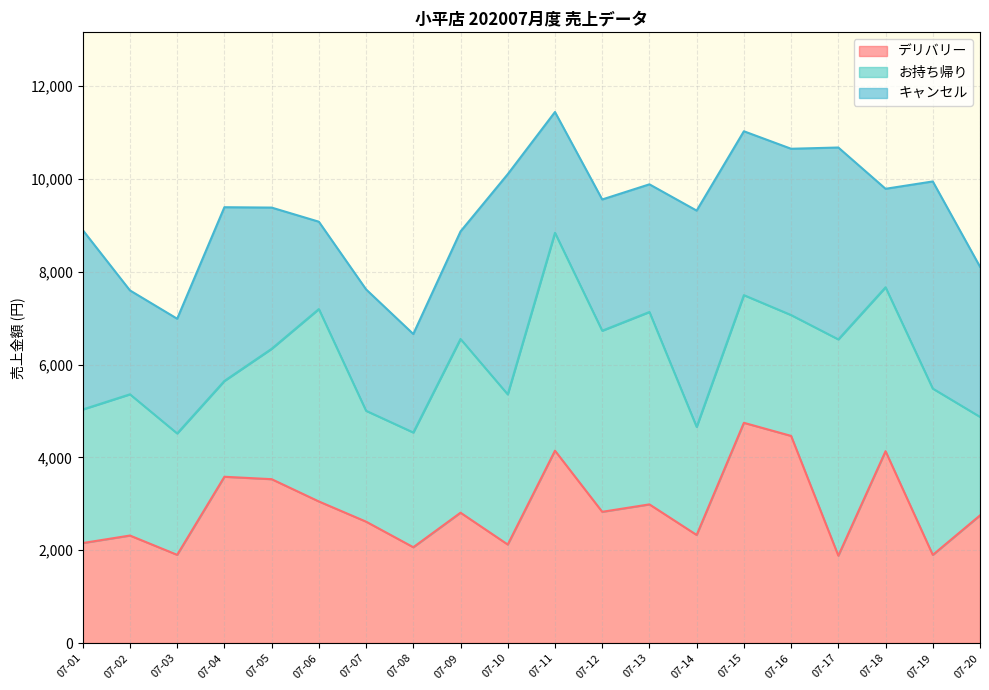

How many lines are shown in the chart?

3